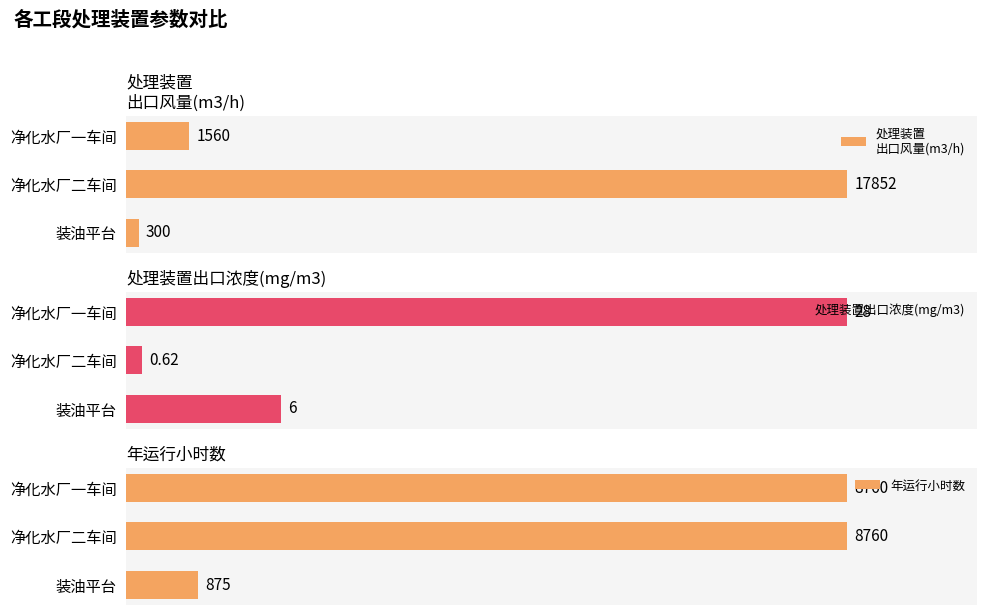

Where is 处理装置出口浓度(mg/m3) nearest to the value 14?

装油平台